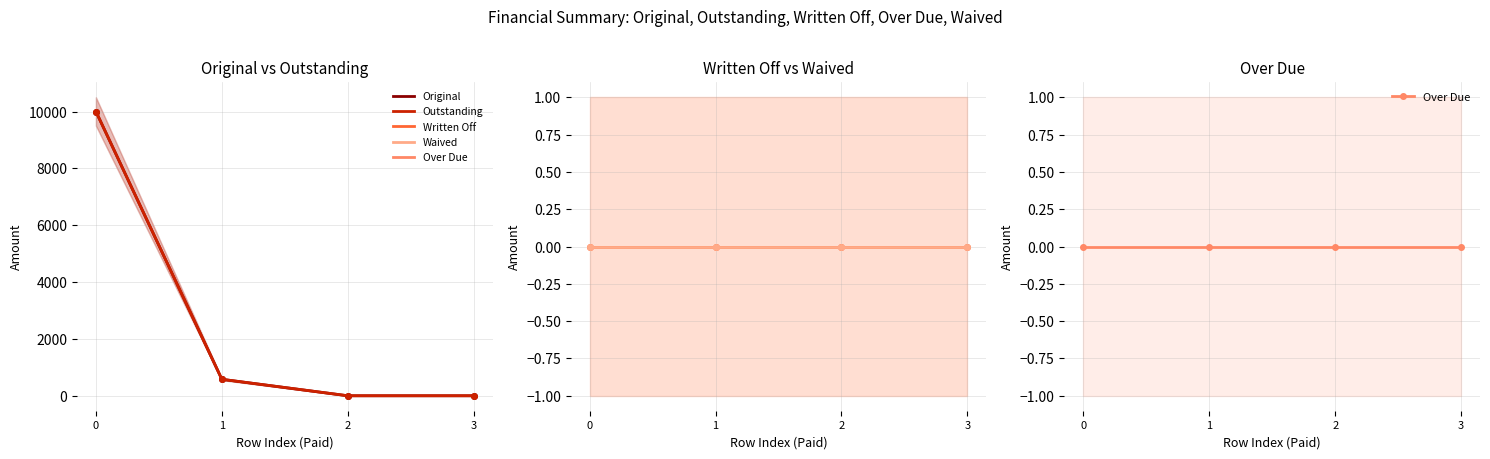

What is the value of the Outstanding point at the 1st from the left?

10000.0